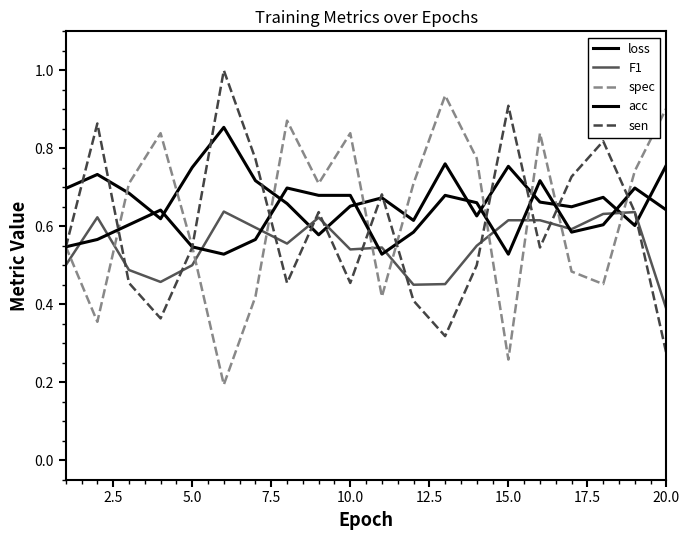

What is the maximum value shown in the chart?

1.0